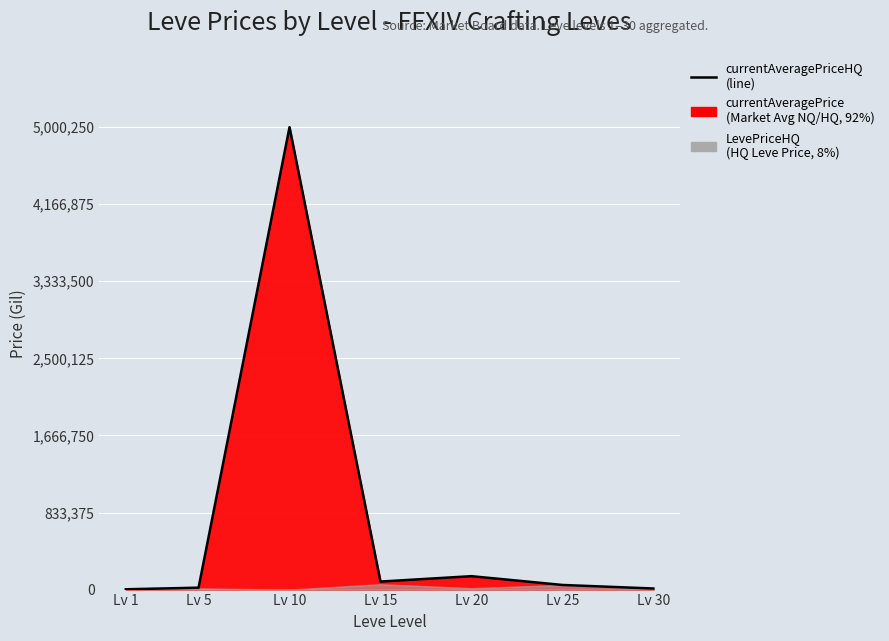

How many data points are less than 50000?

3